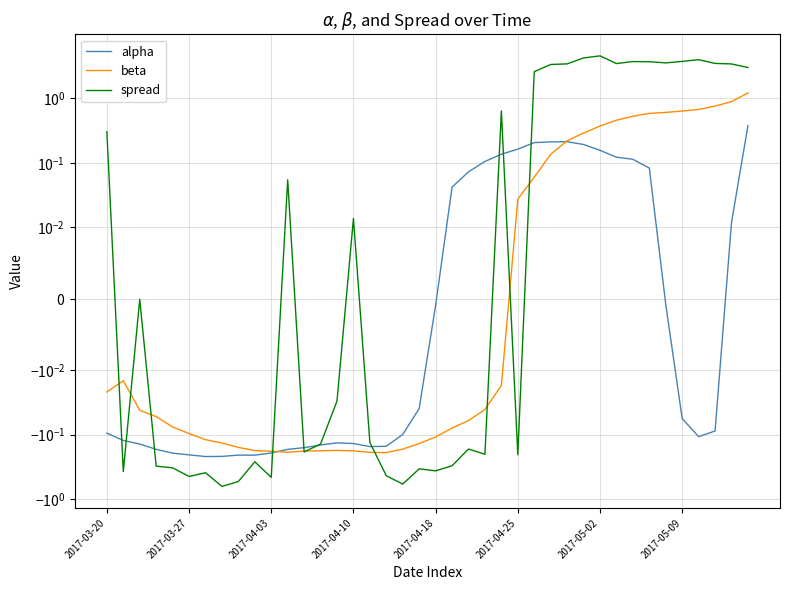

Which series has the largest total across all categories?

spread